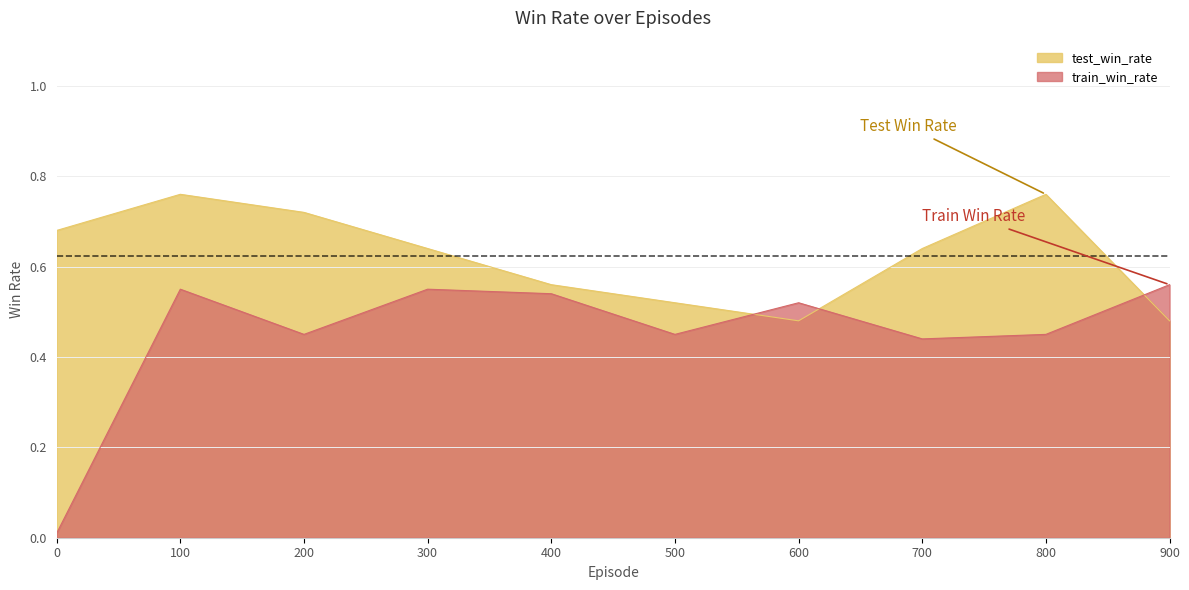

What is the spread (max minus min) of values at 200?

0.3